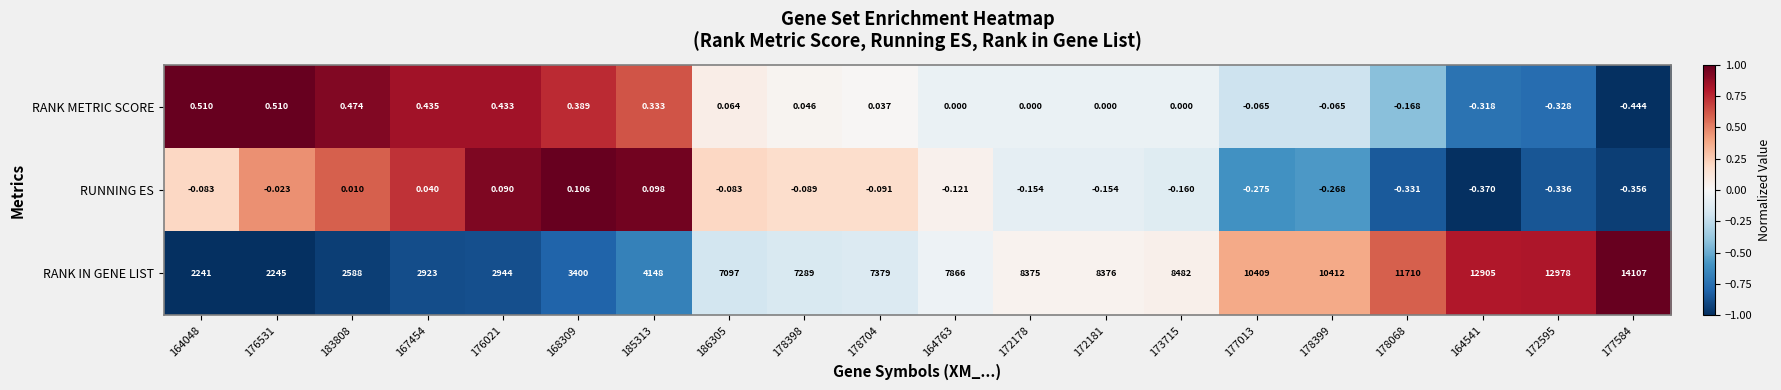

Between 183808 and 164541, which series saw the biggest shift?

RANK IN GENE LIST